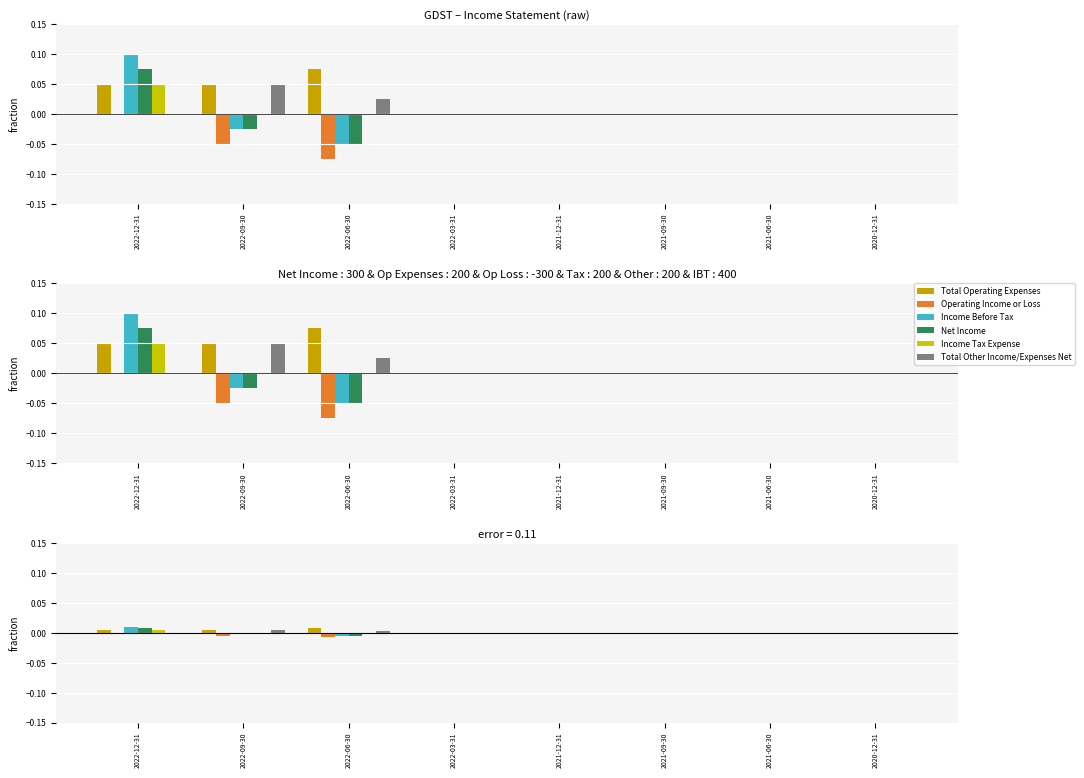

Are the bars grouped side by side (vs. stacked)?

Yes